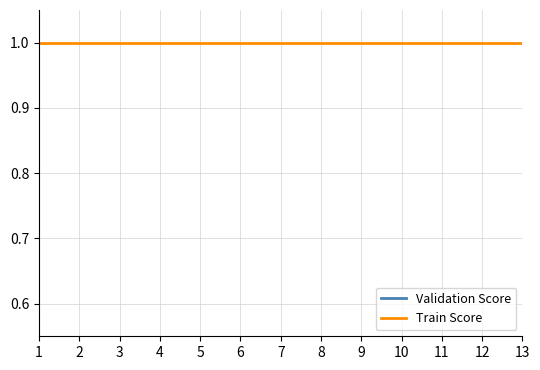

What is the highest value of the Train Score series?

1.0